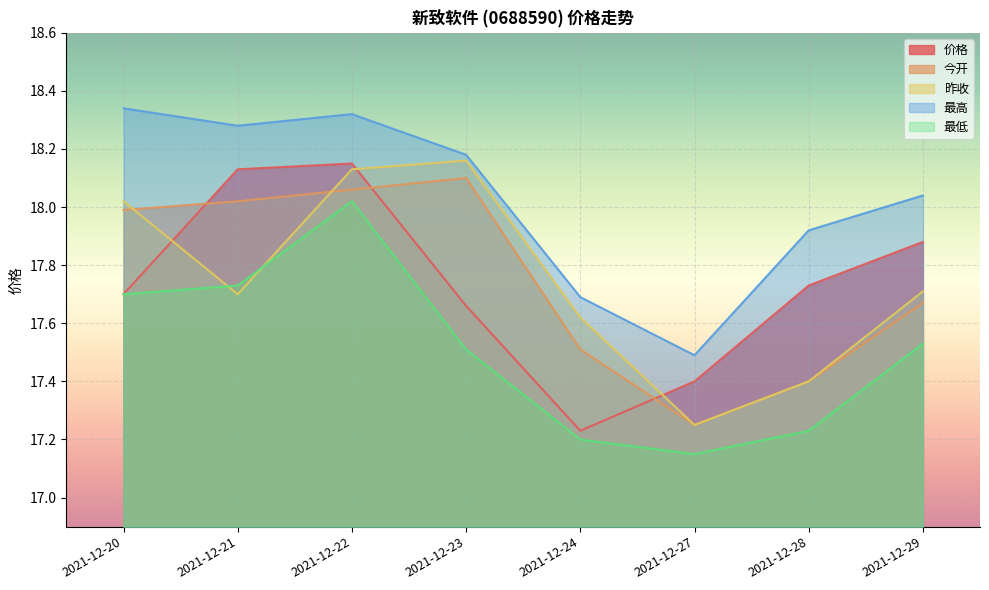

Where is 今开 nearest to the value 17?

2021-12-27